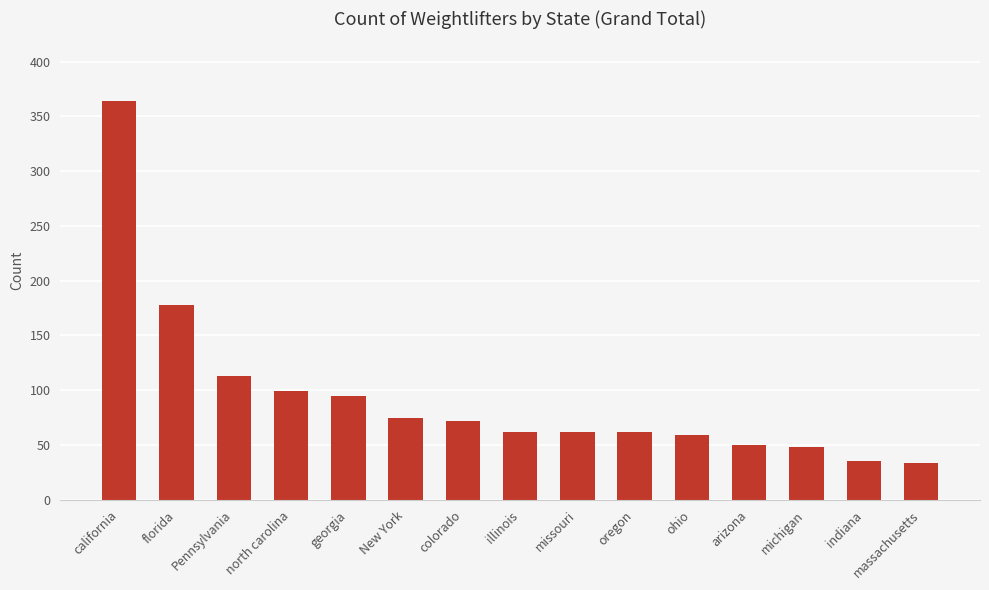

How many values are below 62?

5